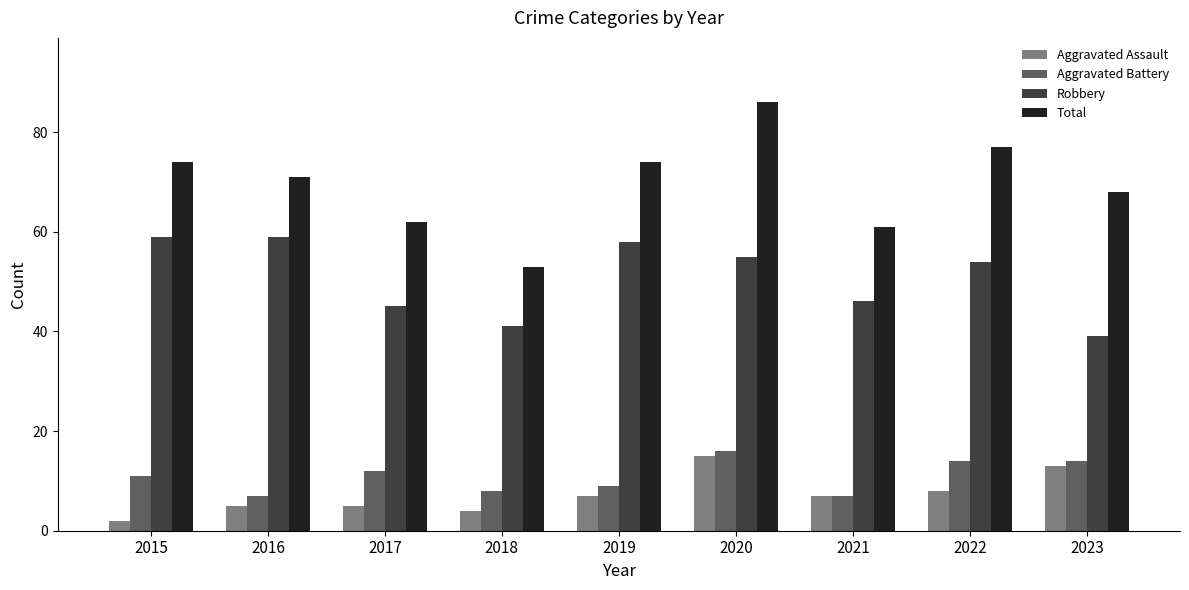

How many data points in Robbery are less than 54?

4